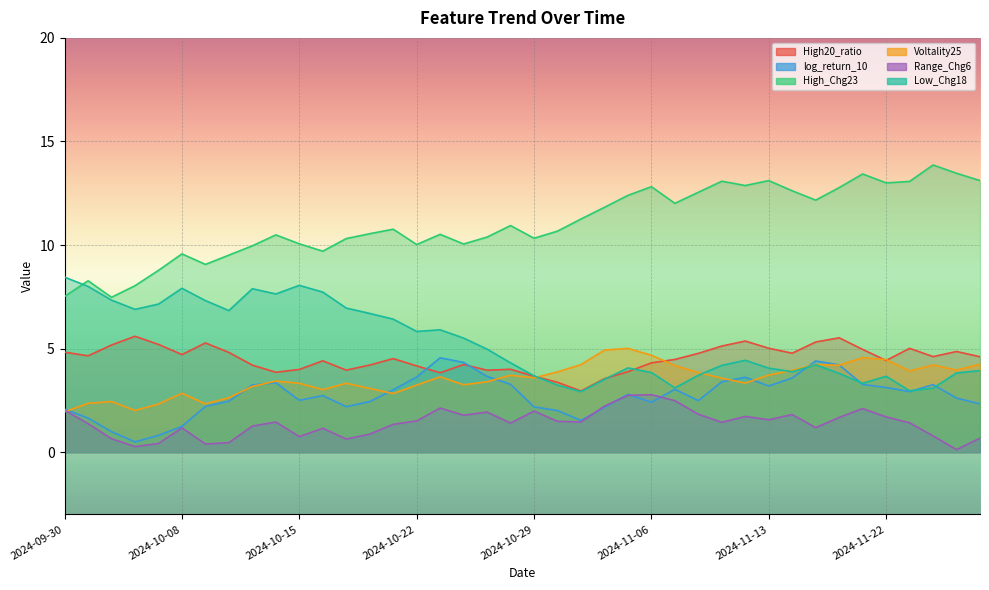

What is the sum of the Low_Chg18 values at 2024-11-25 and 2024-11-07?

6.1